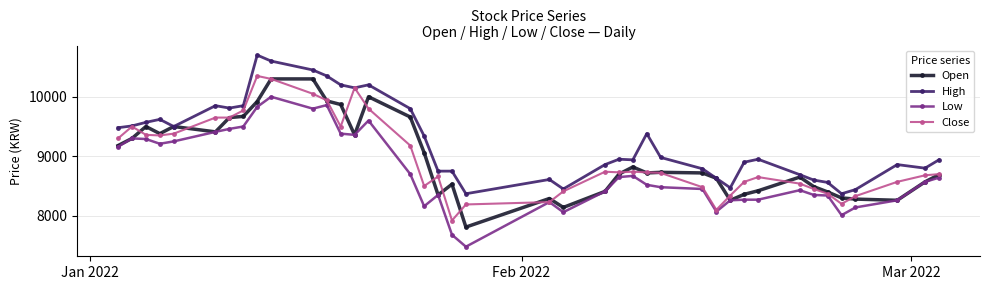

Does the chart have visible grid lines?

Yes